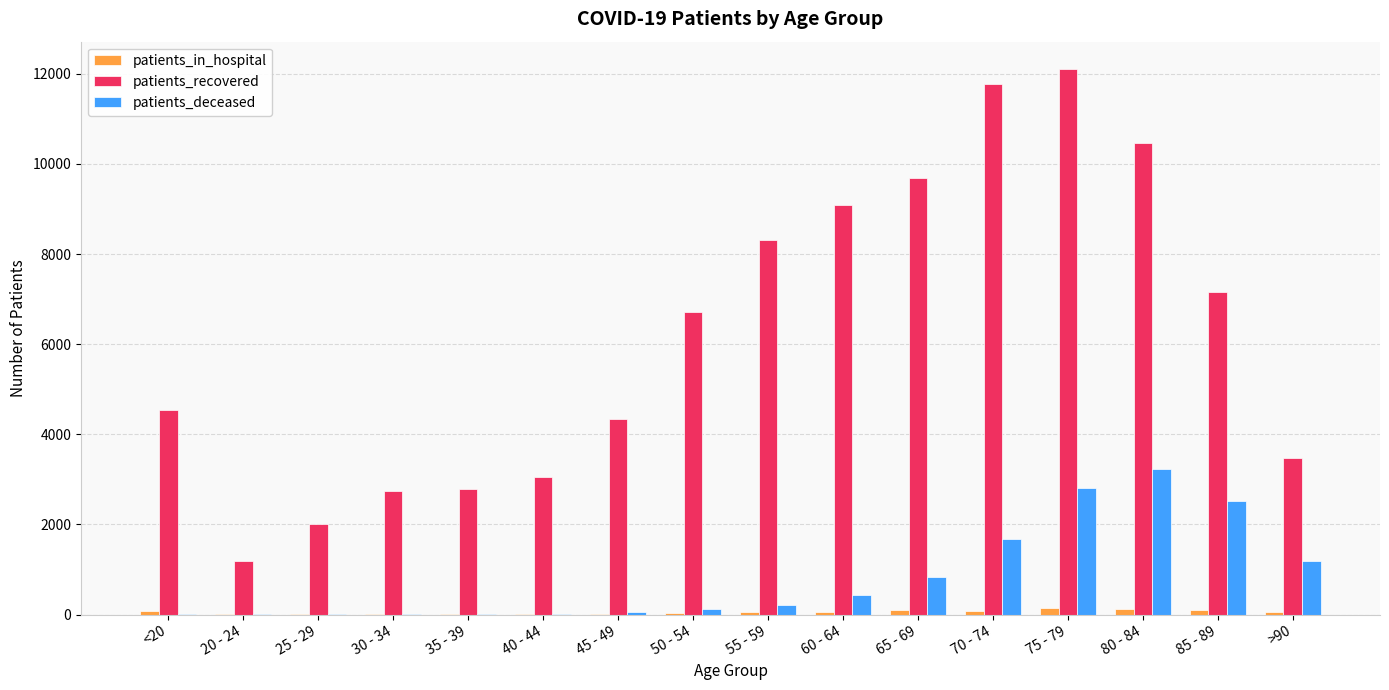

At which category is the sum across all series the highest?

75 - 79